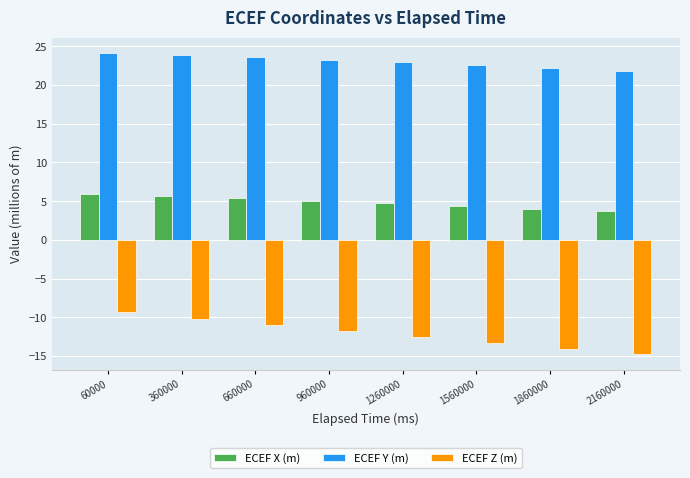

What is the value of the ECEF X (m) bar at the 6th from the left?

4.4